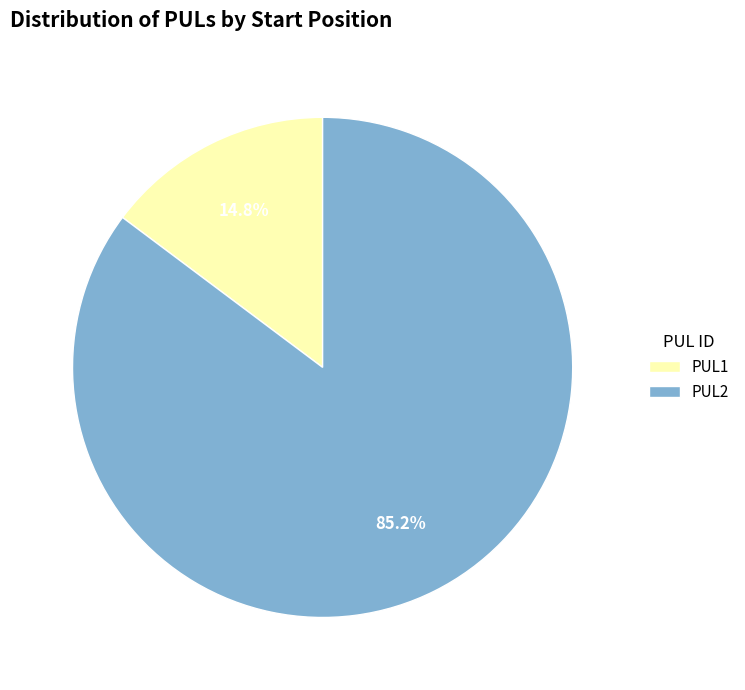

Combined, do PUL1 and PUL2 account for over 50%?

Yes